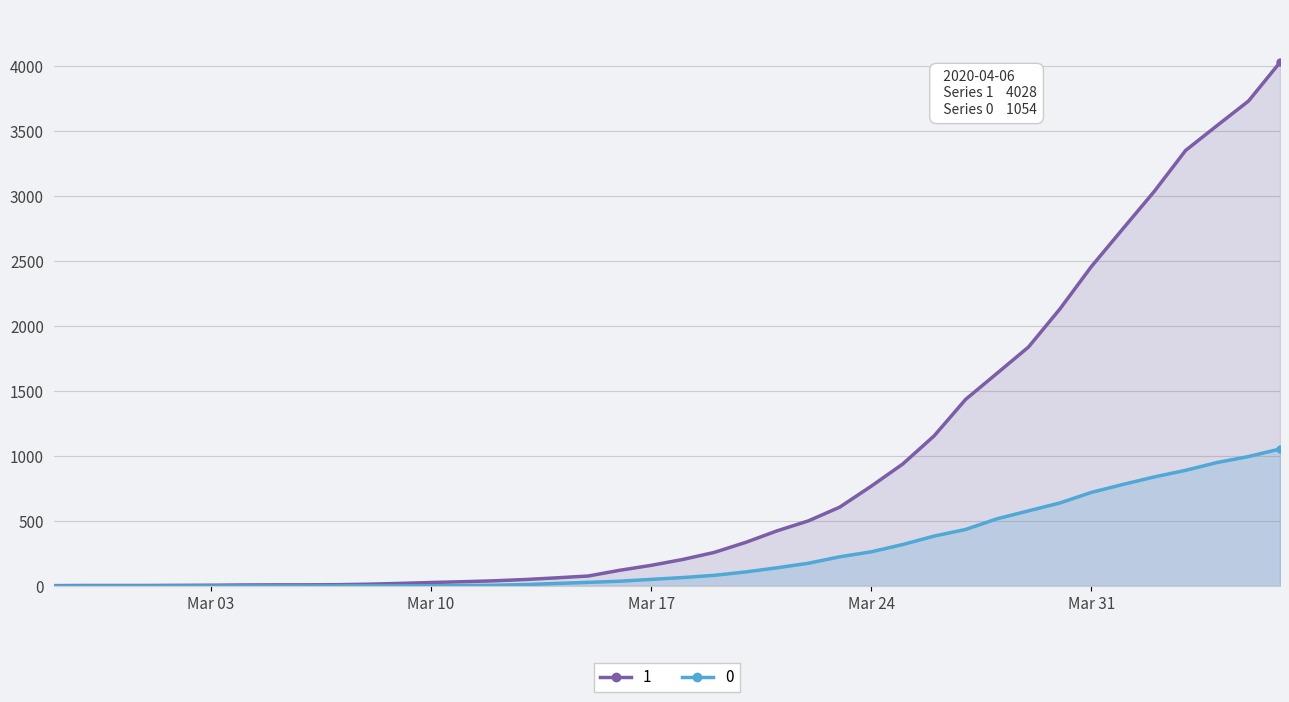

What is the difference between the maximum and minimum values in the 1 series?

4025